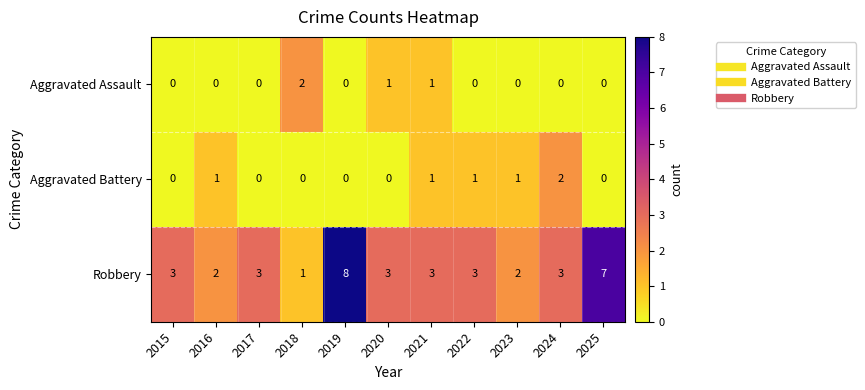

Which series has the widest spread of values?

Robbery